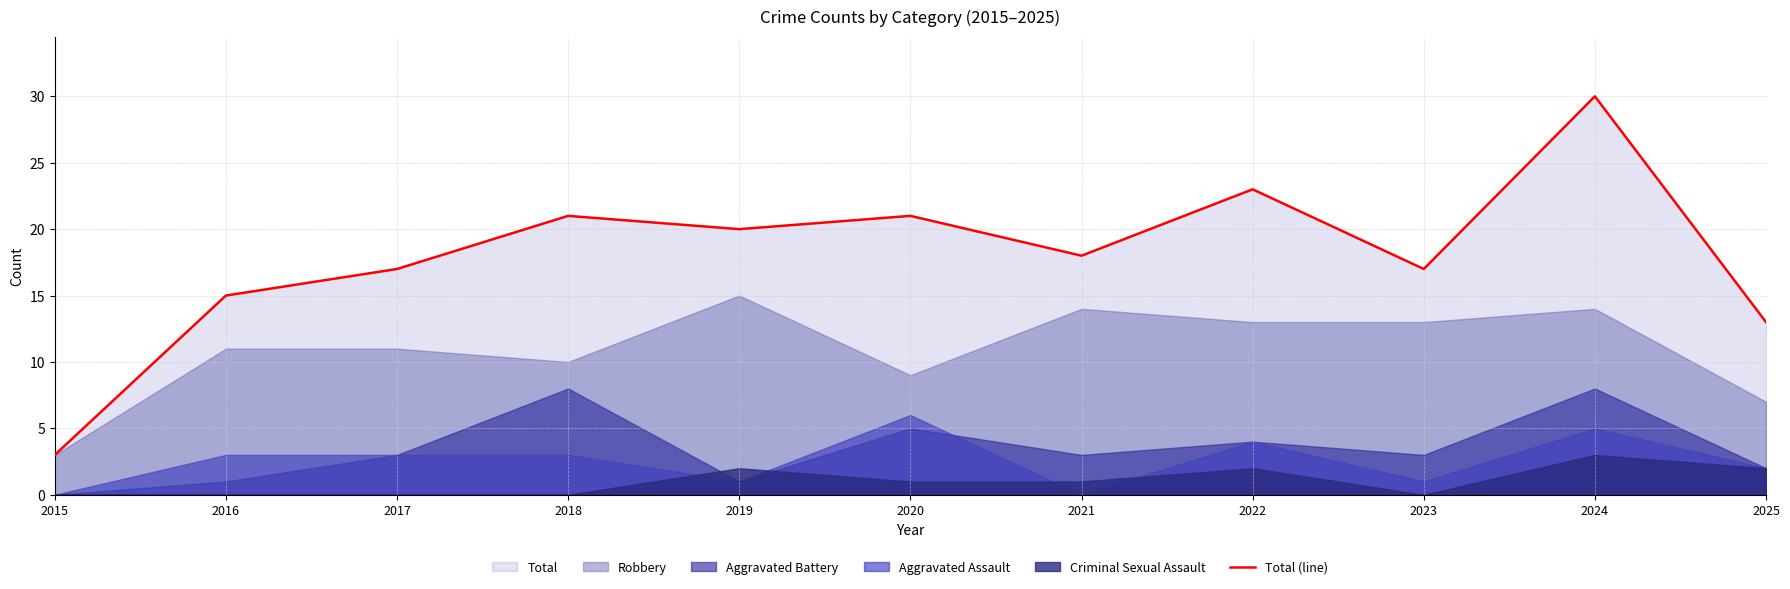

Reading left to right, extract all data points from this chart.

3	15	17	21	20	21	18	23	17	30	13